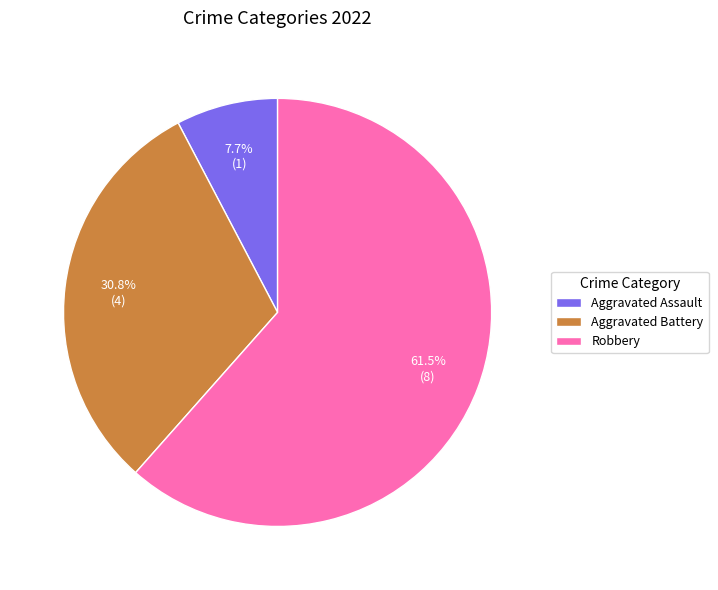

What percentage is the Aggravated Battery slice, to the nearest percent?

31%